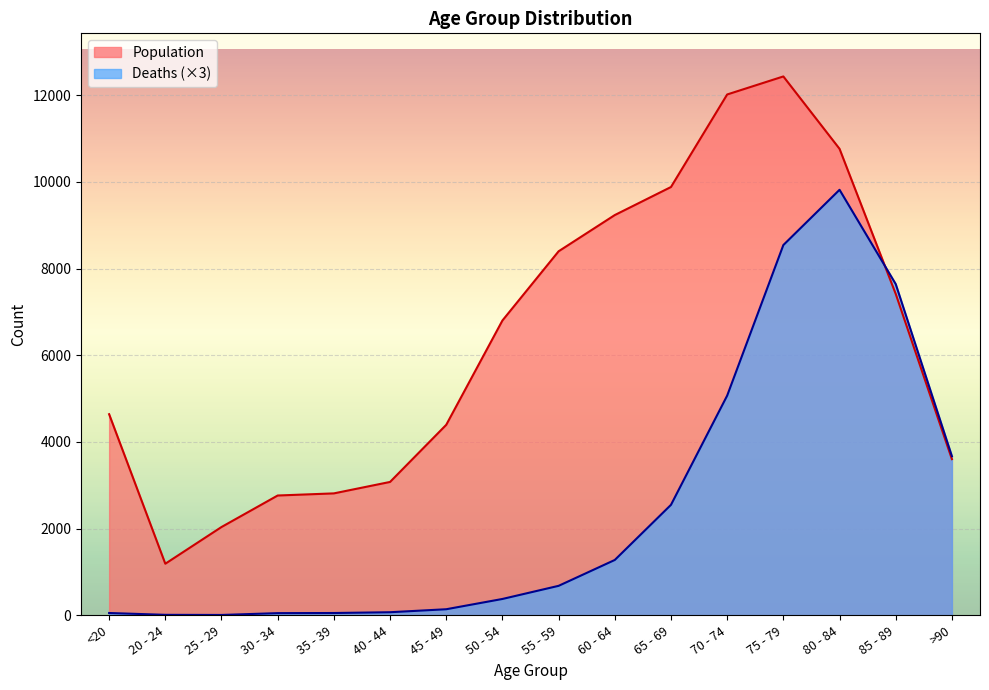

How many times do Population and Deaths cross each other?

1